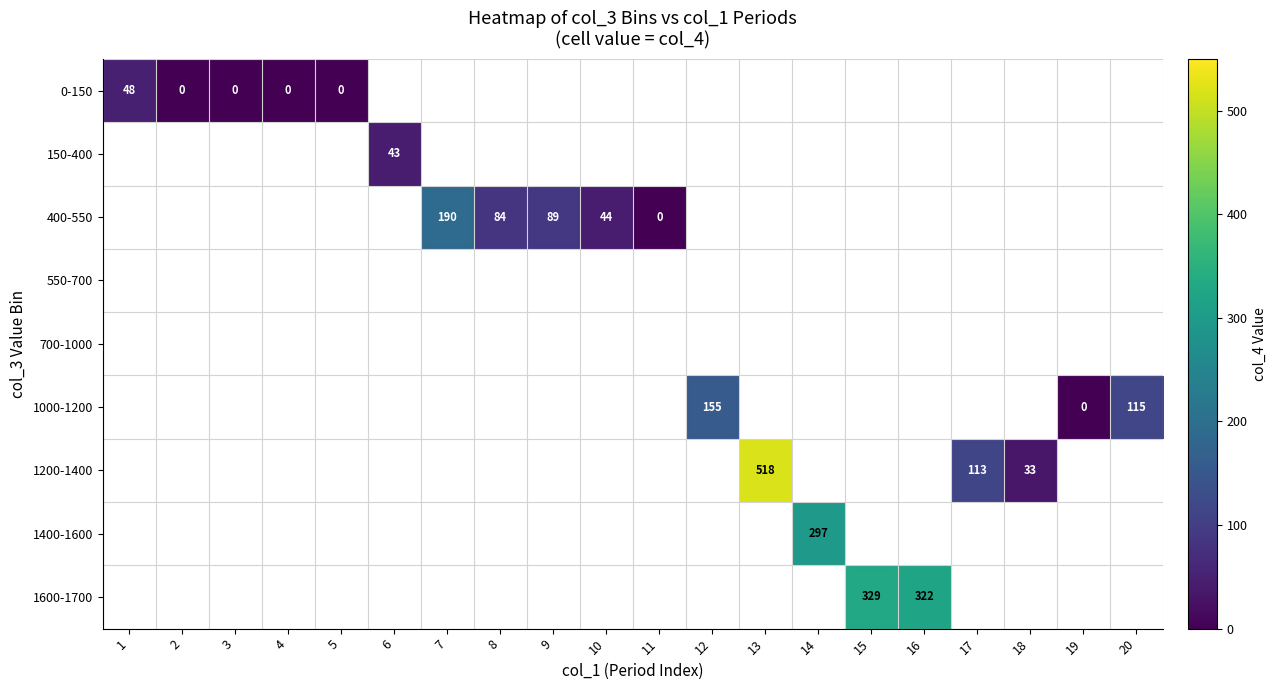

Is it true that 1000-1200 equals 48 at 20?

False